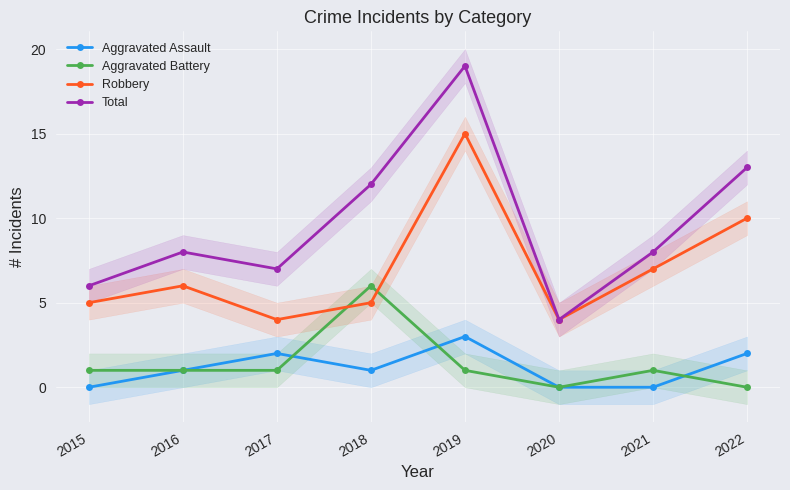

Is the value of Robbery at 2015 greater than the value of Total at 2019?

No